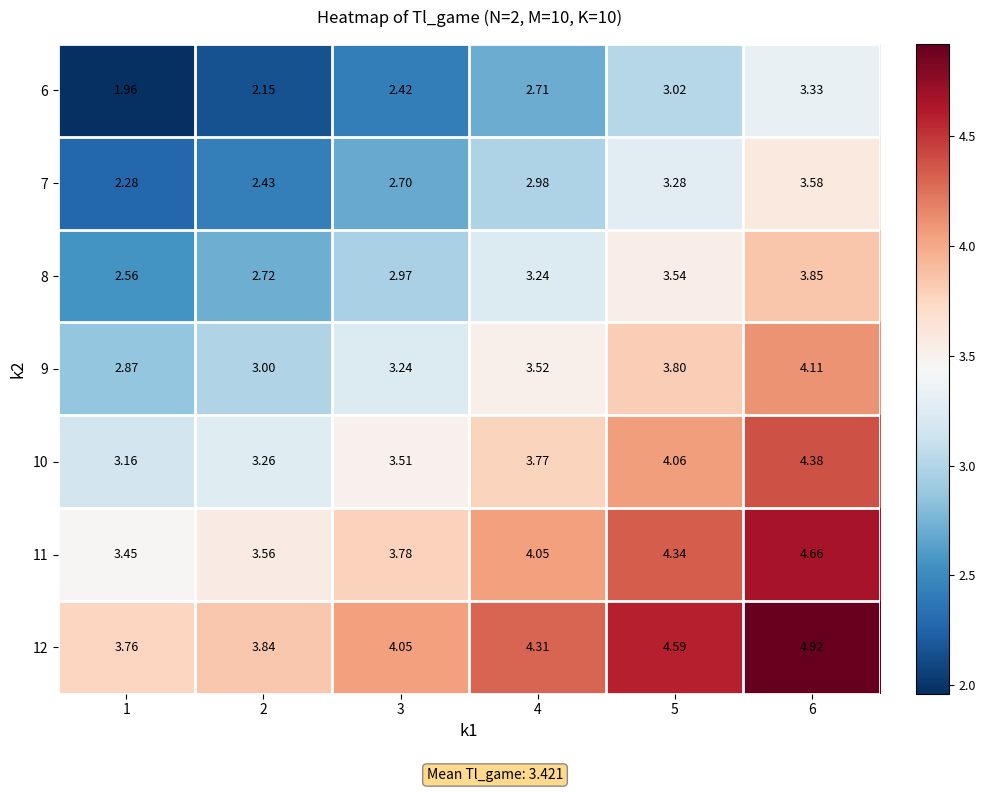

How many data points in 6 are above 2?

5